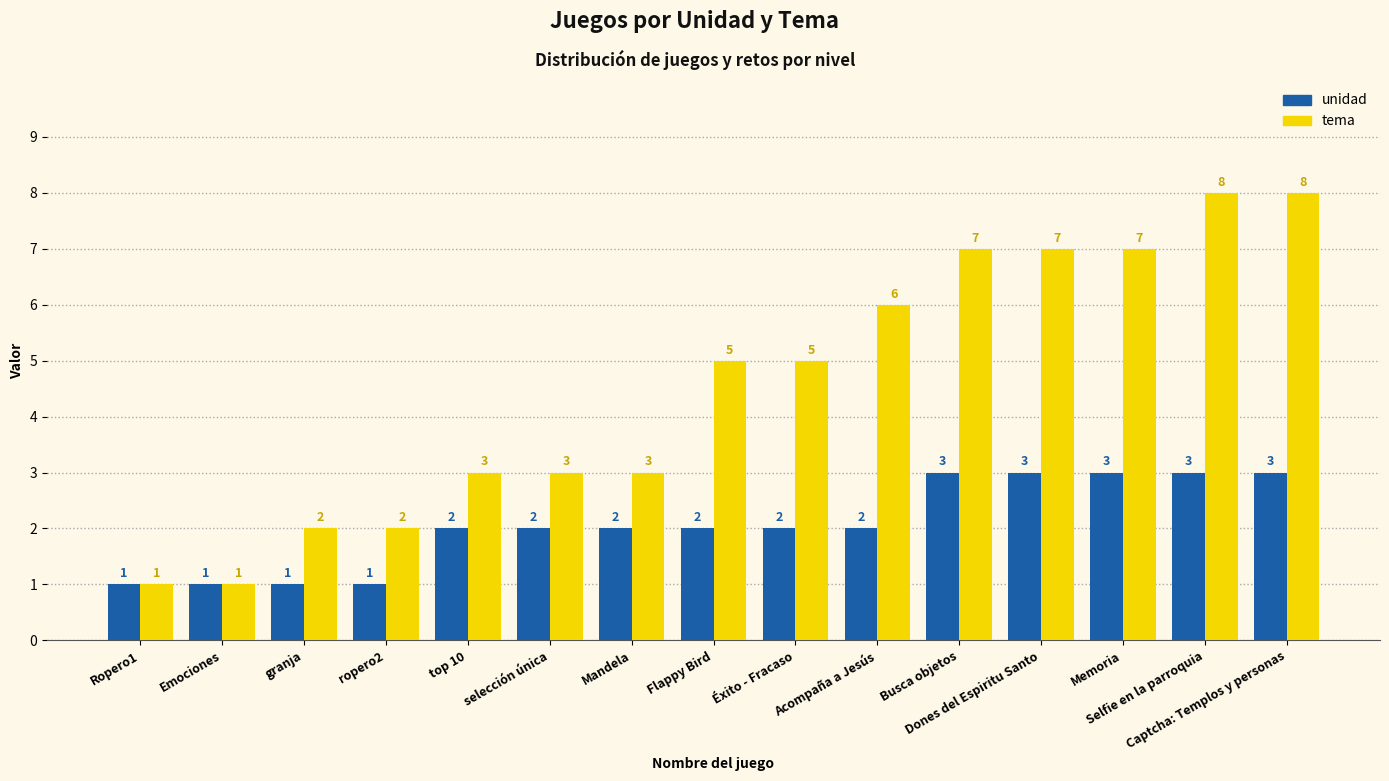

Reading left to right, list all the values displayed in this chart.

unidad: Ropero1=1	Emociones=1	granja=1	ropero2=1	top 10=2	selección única=2	Mandela=2	Flappy Bird=2	Éxito - Fracaso=2	Acompaña a Jesús=2	Busca objetos=3	Dones del Espiritu Santo=3	Memoria=3	Selfie en la parroquia=3	Captcha: Templos y personas=3
tema: Ropero1=1	Emociones=1	granja=2	ropero2=2	top 10=3	selección única=3	Mandela=3	Flappy Bird=5	Éxito - Fracaso=5	Acompaña a Jesús=6	Busca objetos=7	Dones del Espiritu Santo=7	Memoria=7	Selfie en la parroquia=8	Captcha: Templos y personas=8